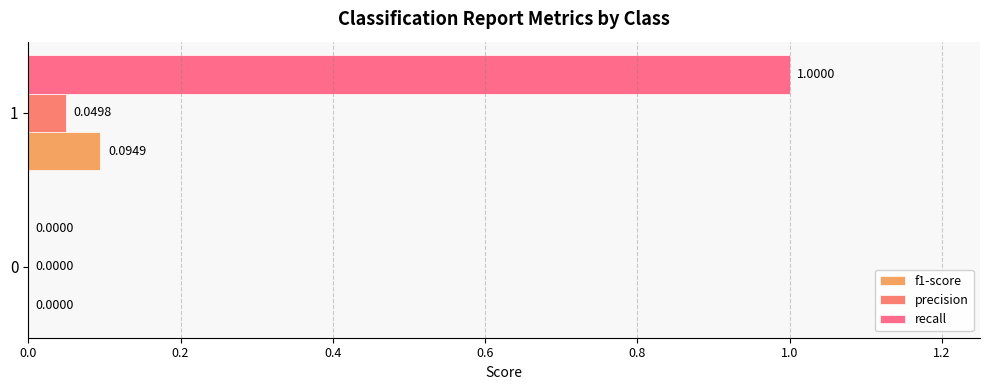

Which series has the largest total across all categories?

recall